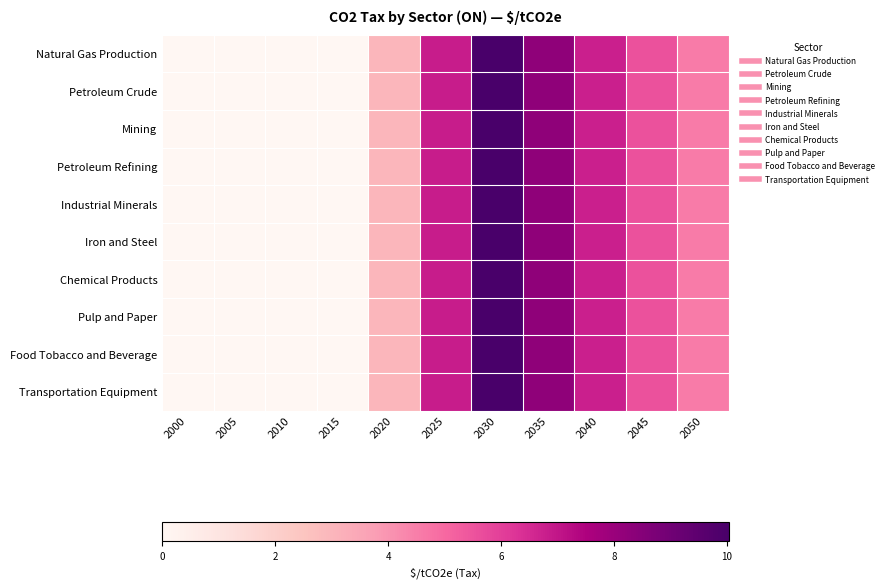

Reading left to right, what are all the values shown in this chart?

Natural Gas Production: 2000=0.0	2005=0.0	2010=0.0	2015=0.0	2020=3.0	2025=6.8	2030=10.0	2035=8.3	2040=6.8	2045=5.6	2050=4.6
Petroleum Crude: 2000=0.0	2005=0.0	2010=0.0	2015=0.0	2020=3.0	2025=6.8	2030=10.0	2035=8.3	2040=6.8	2045=5.6	2050=4.6
Mining: 2000=0.0	2005=0.0	2010=0.0	2015=0.0	2020=3.0	2025=6.8	2030=10.0	2035=8.3	2040=6.8	2045=5.6	2050=4.6
Petroleum Refining: 2000=0.0	2005=0.0	2010=0.0	2015=0.0	2020=3.0	2025=6.8	2030=10.0	2035=8.3	2040=6.8	2045=5.6	2050=4.6
Industrial Minerals: 2000=0.0	2005=0.0	2010=0.0	2015=0.0	2020=3.0	2025=6.8	2030=10.0	2035=8.3	2040=6.8	2045=5.6	2050=4.6
Iron and Steel: 2000=0.0	2005=0.0	2010=0.0	2015=0.0	2020=3.0	2025=6.8	2030=10.0	2035=8.3	2040=6.8	2045=5.6	2050=4.6
Chemical Products: 2000=0.0	2005=0.0	2010=0.0	2015=0.0	2020=3.0	2025=6.8	2030=10.0	2035=8.3	2040=6.8	2045=5.6	2050=4.6
Pulp and Paper: 2000=0.0	2005=0.0	2010=0.0	2015=0.0	2020=3.0	2025=6.8	2030=10.0	2035=8.3	2040=6.8	2045=5.6	2050=4.6
Food Tobacco and Beverage: 2000=0.0	2005=0.0	2010=0.0	2015=0.0	2020=3.0	2025=6.8	2030=10.0	2035=8.3	2040=6.8	2045=5.6	2050=4.6
Transportation Equipment: 2000=0.0	2005=0.0	2010=0.0	2015=0.0	2020=3.0	2025=6.8	2030=10.0	2035=8.3	2040=6.8	2045=5.6	2050=4.6